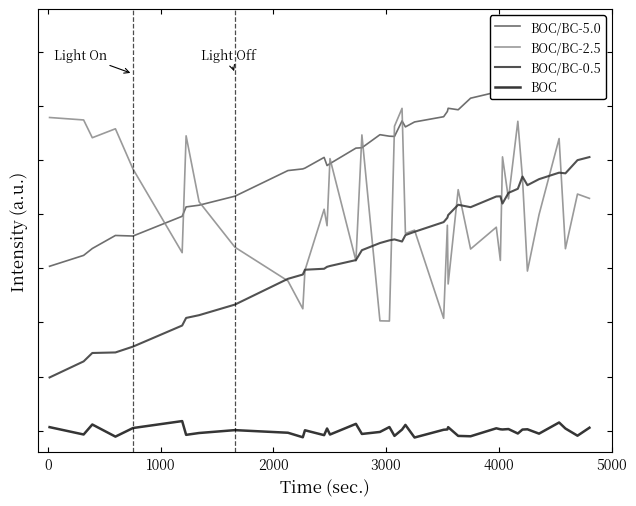

True or false: BOC and BOC/BC-0.5 cross at least once.

False